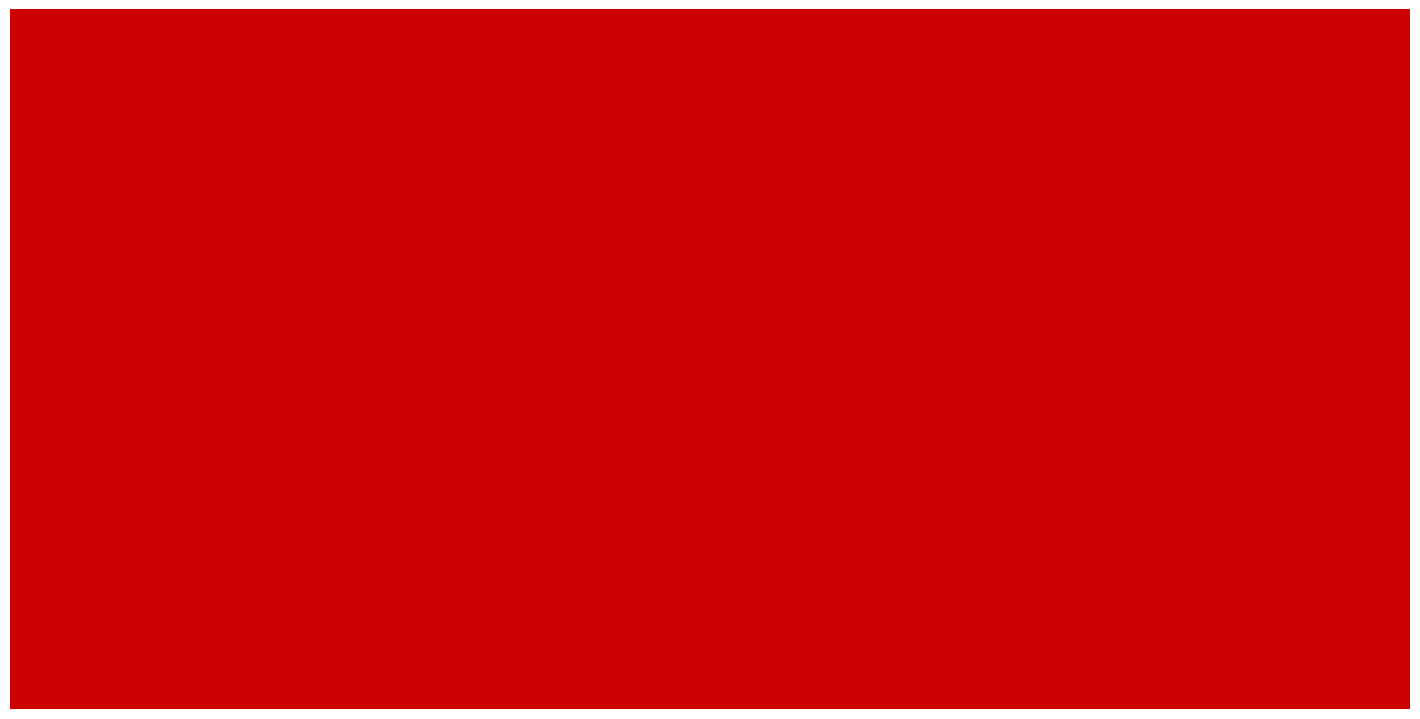

What is the label of the 10th bar from the right?

JUDICIARY